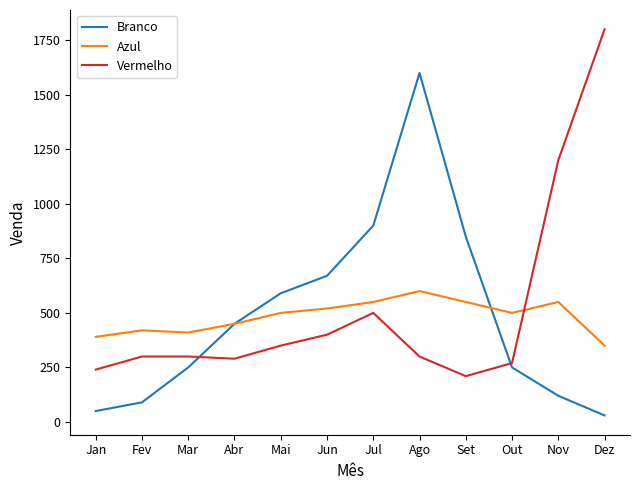

At which category does the chart reach its minimum across all series?

Dez